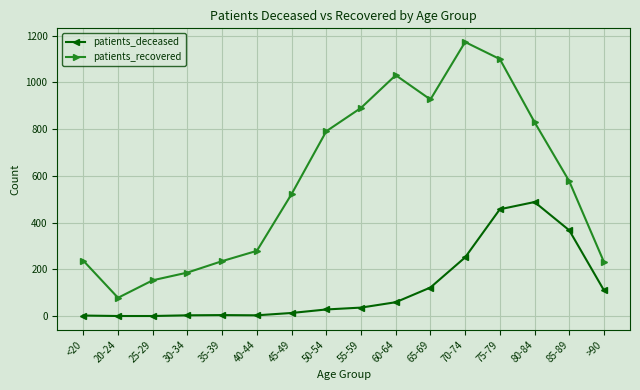

What is the minimum value for patients_recovered?

78